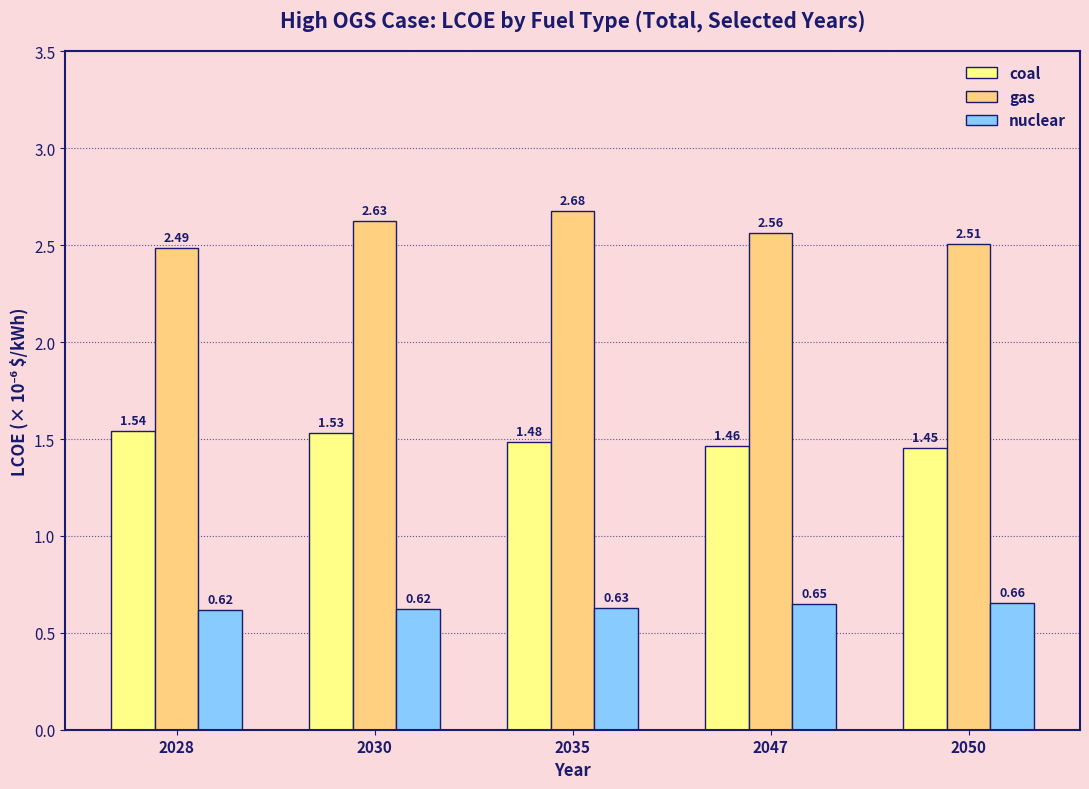

Which category has the lowest value across all series?

2028